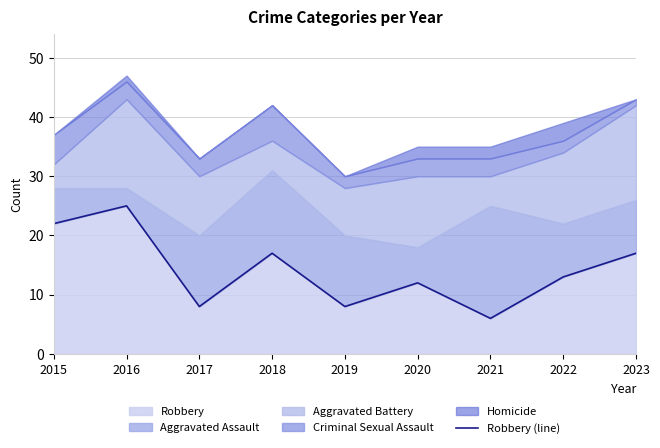

Is it true that the value at 2017 is 8?

True